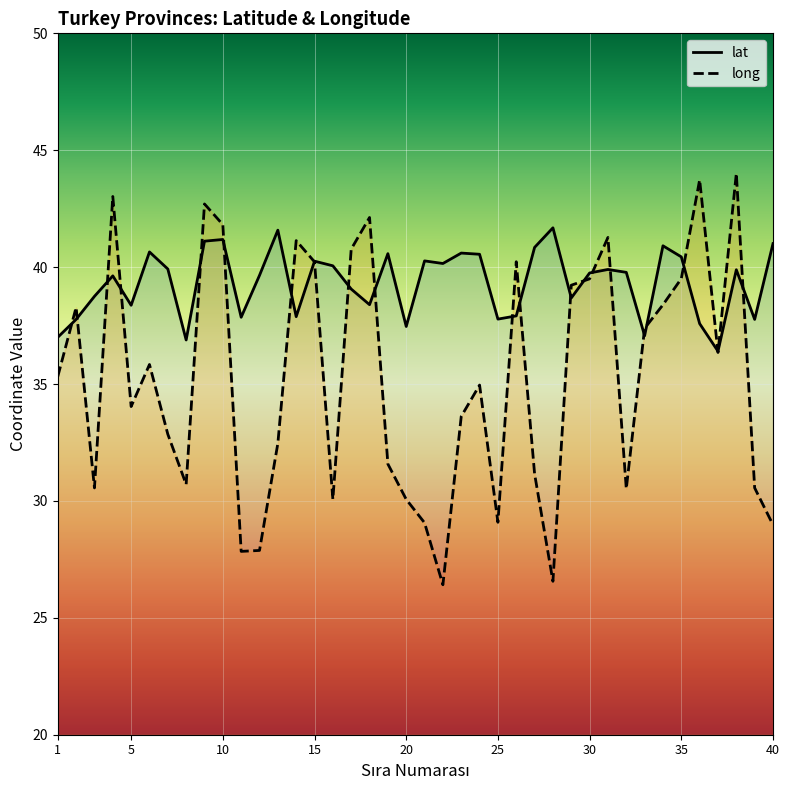

Between which two adjacent categories do long and lat first intersect?

1 and 2